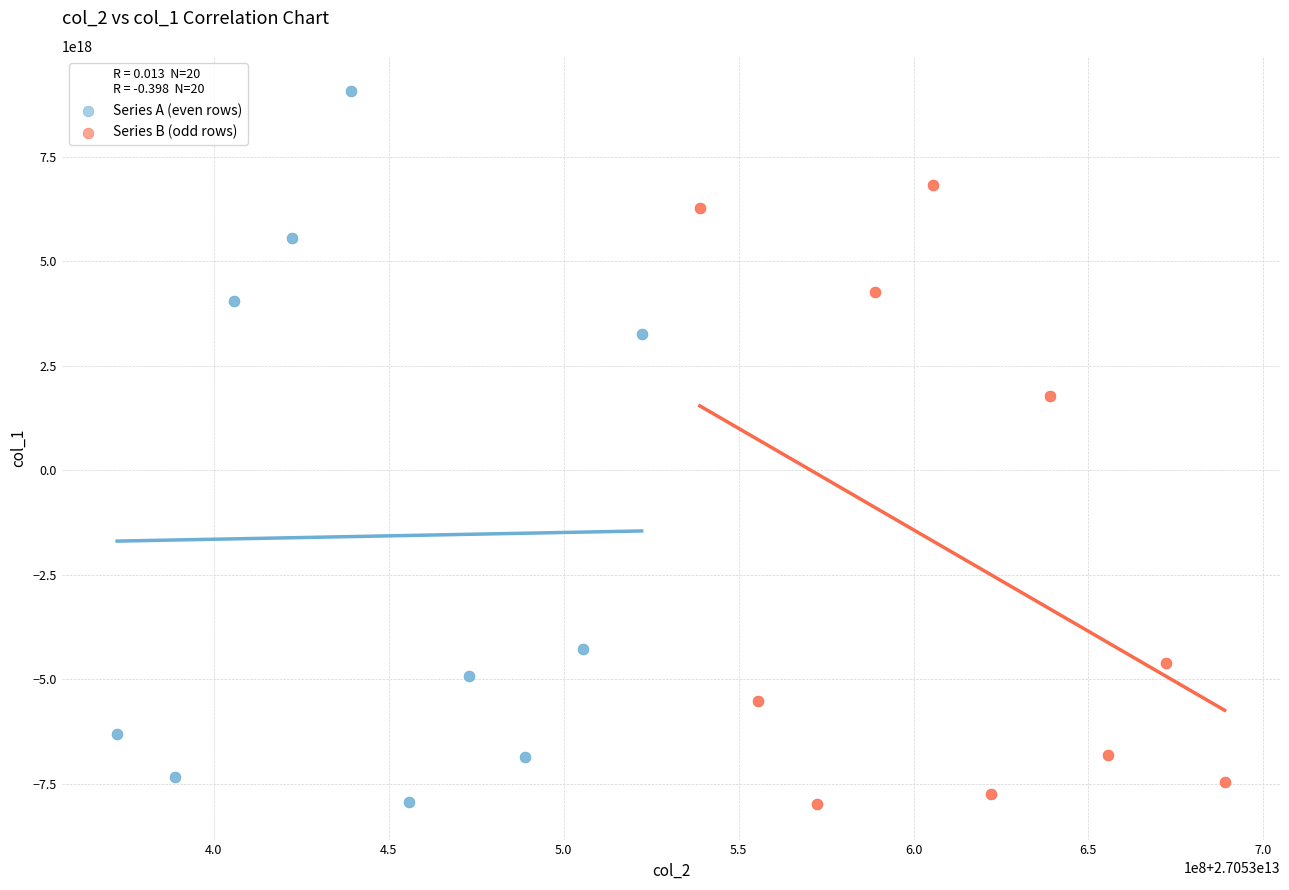

Which series has the largest Y range (max minus min)?

Series A (even rows)